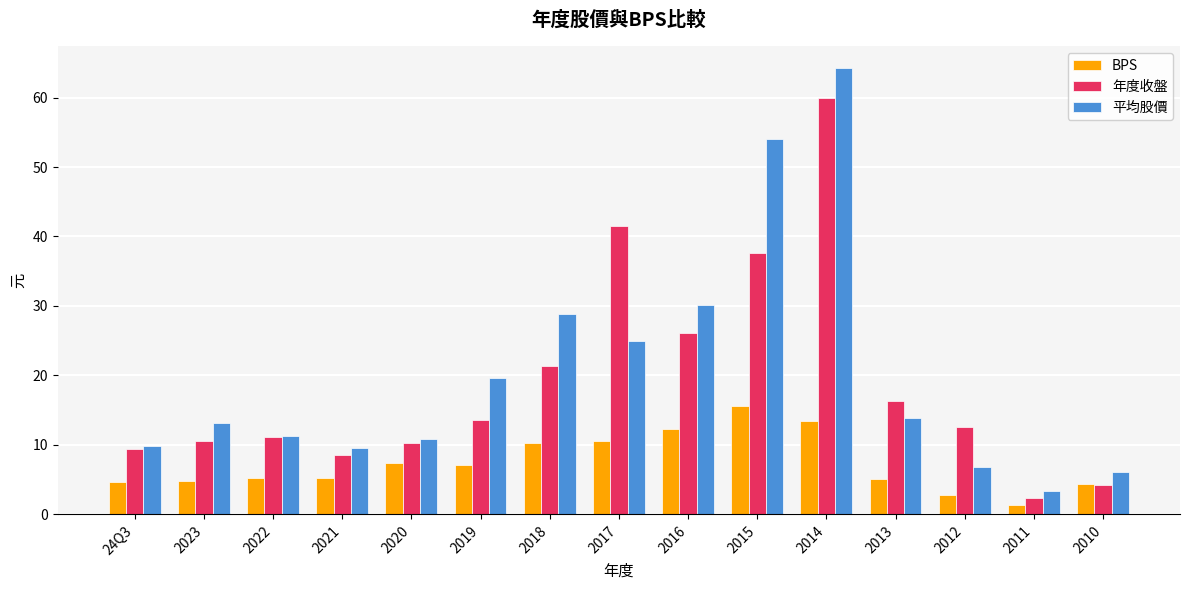

What is the label of the 4th bar from the left?

2021